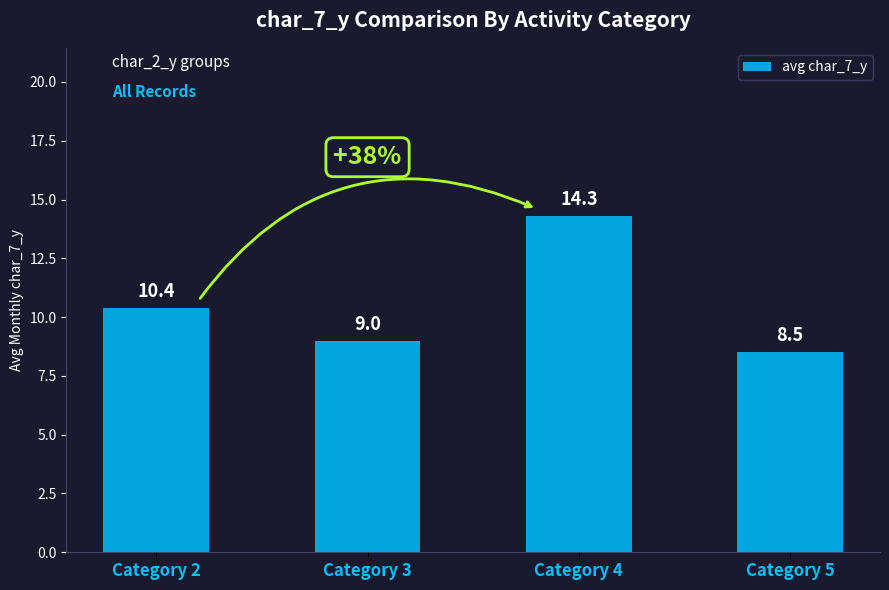

How many bars are there in total?

4